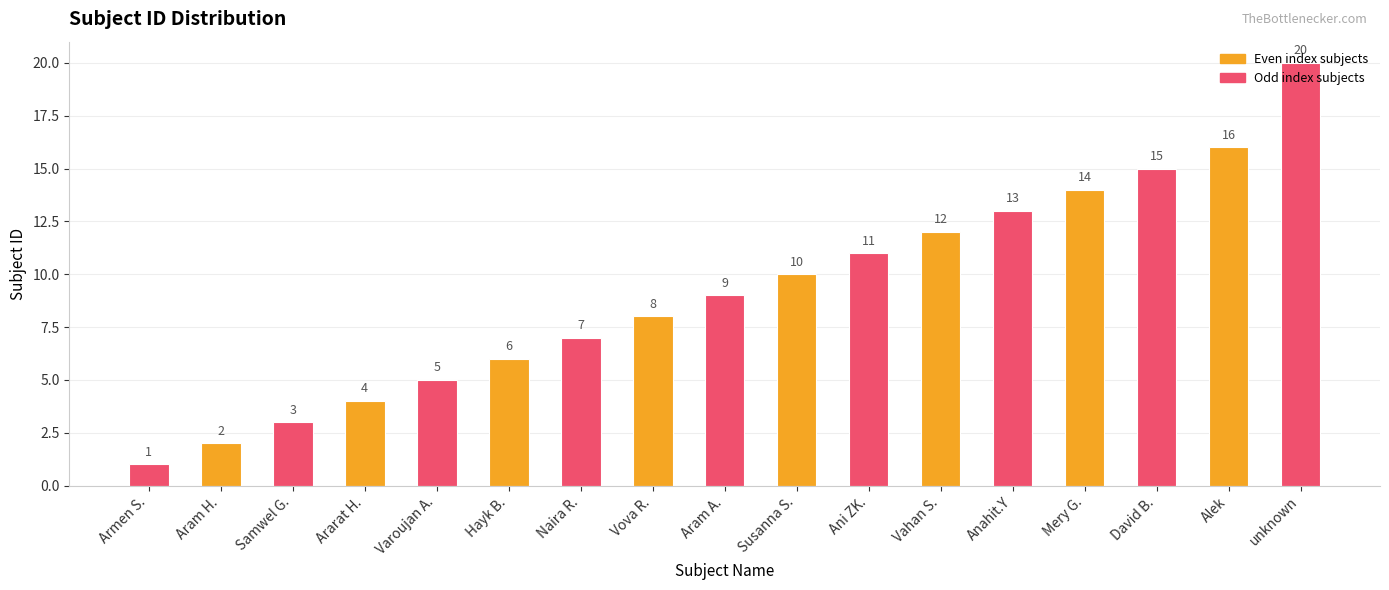

What is the label of the 2nd bar from the right?

Alek